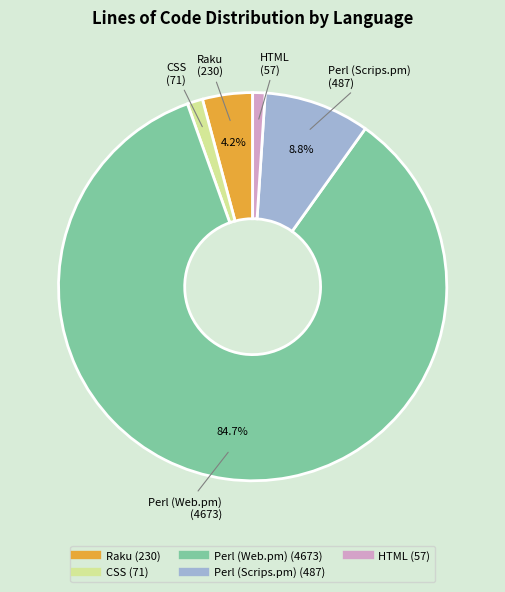

Which has a higher value, Perl (Web.pm) or CSS?

Perl (Web.pm)